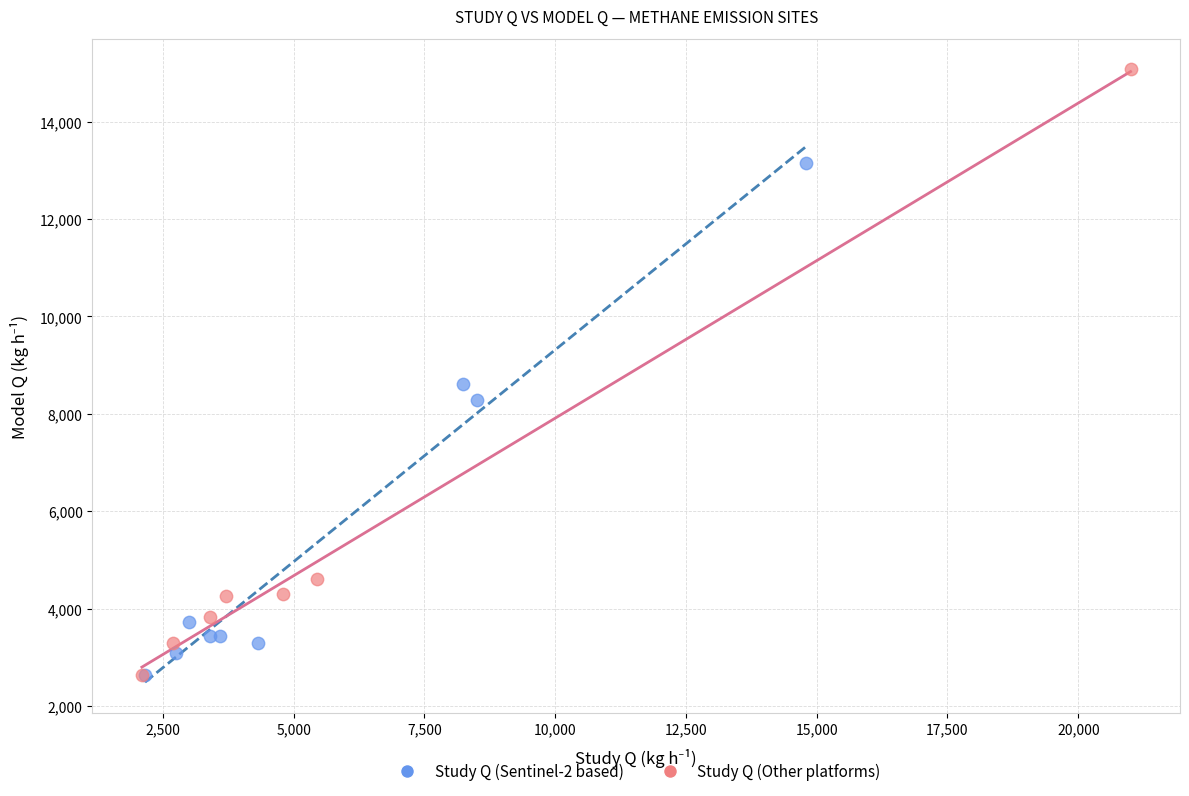

What are all the series names shown in the legend?

Study Q (Sentinel-2 based), Study Q (Other platforms)